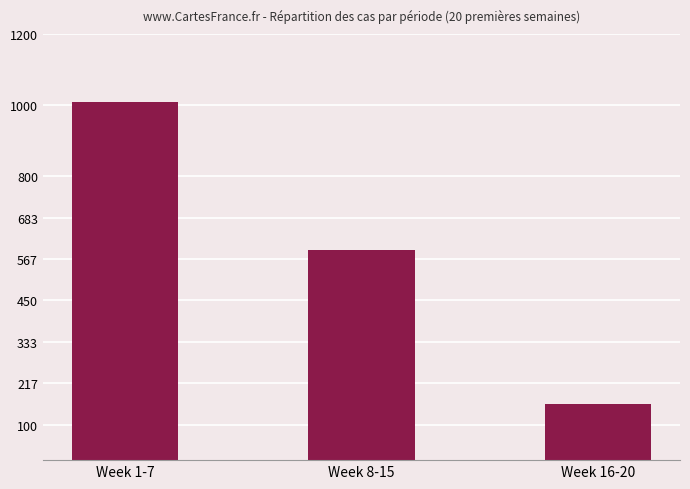

Does the chart contain stacked bars?

No